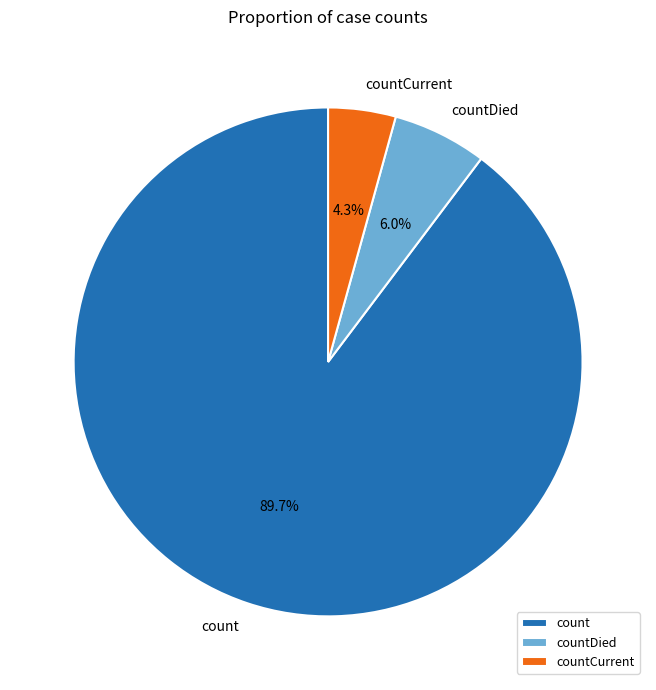

Do count and countDied together represent more than half of the pie?

Yes